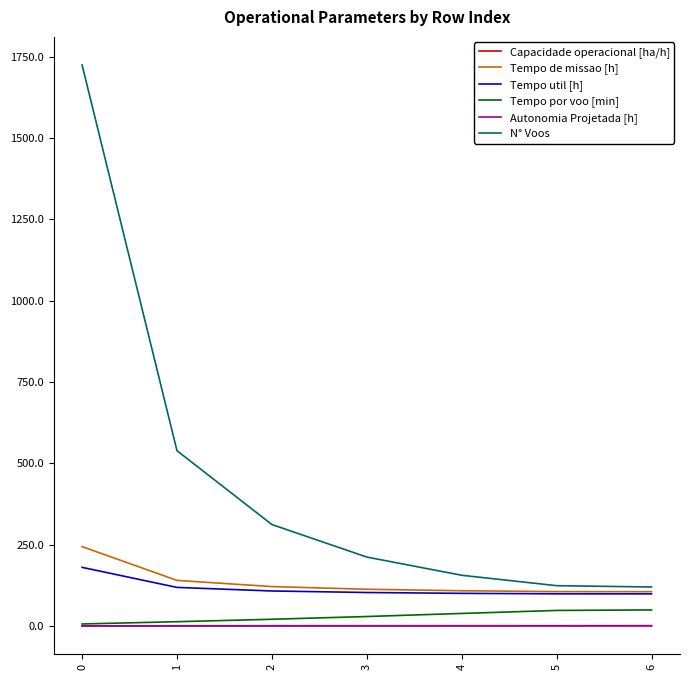

What is the difference between the second highest and minimum values in the Tempo por voo [min] series?

41.6